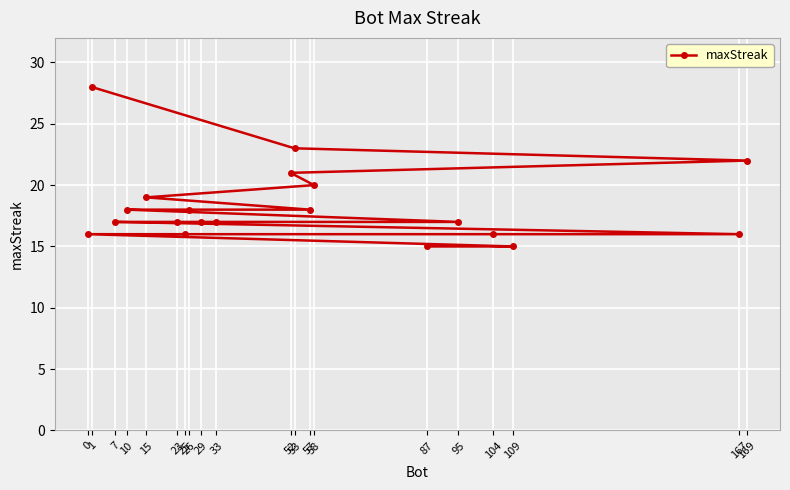

Where does the data first go above 17?

1